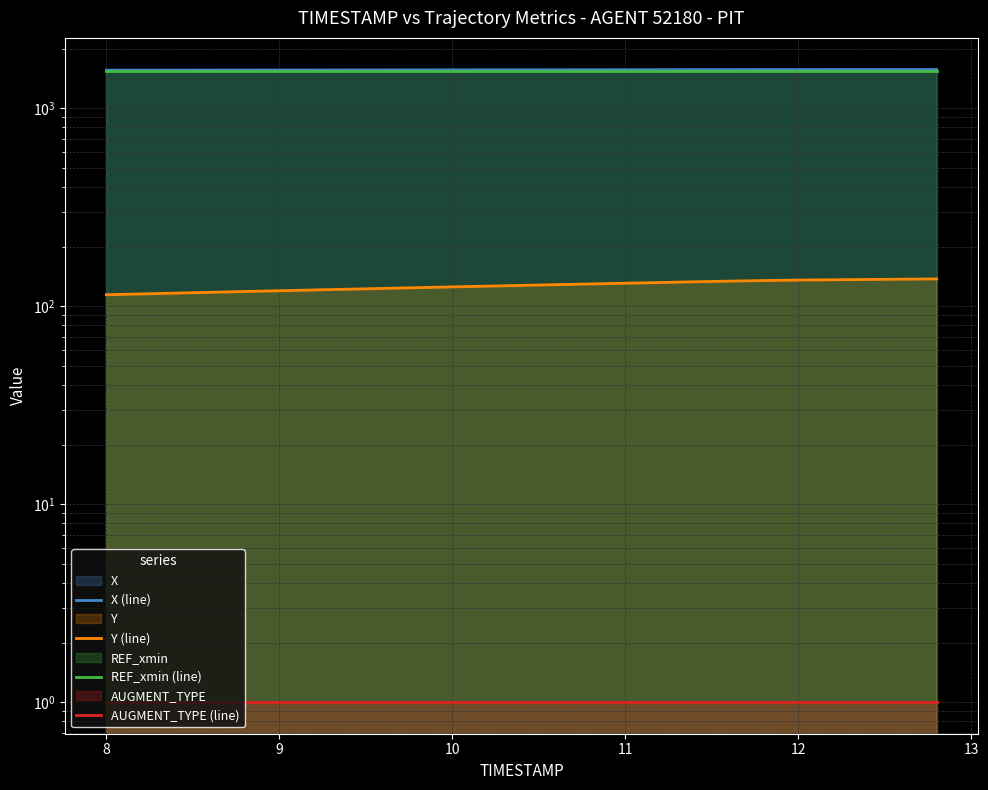

What is the sum of the X (line) values at 10 and 7?

3120.4